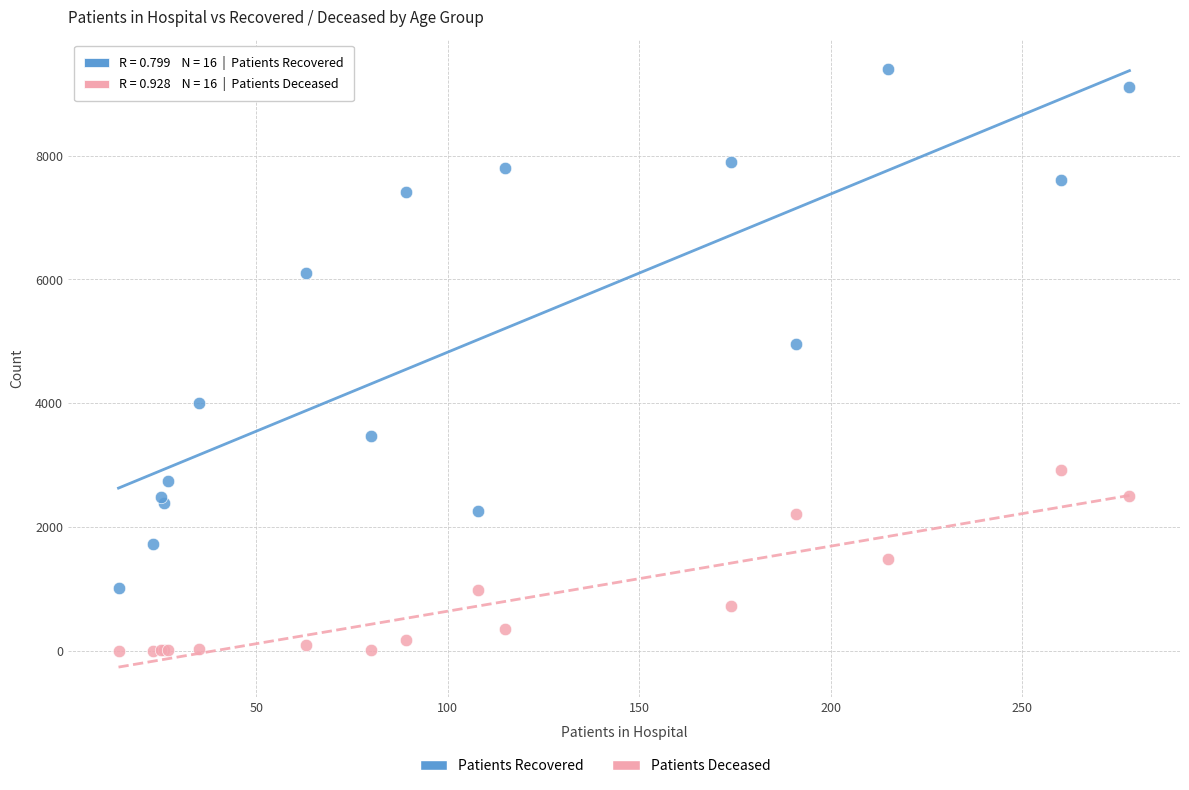

Which series has the largest Y range (max minus min)?

Patients Recovered